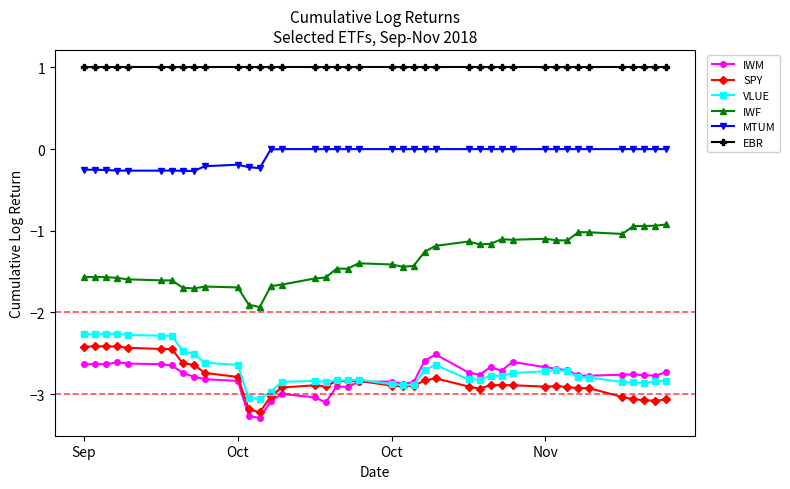

True or false: IWF and VLUE intersect in this chart.

False